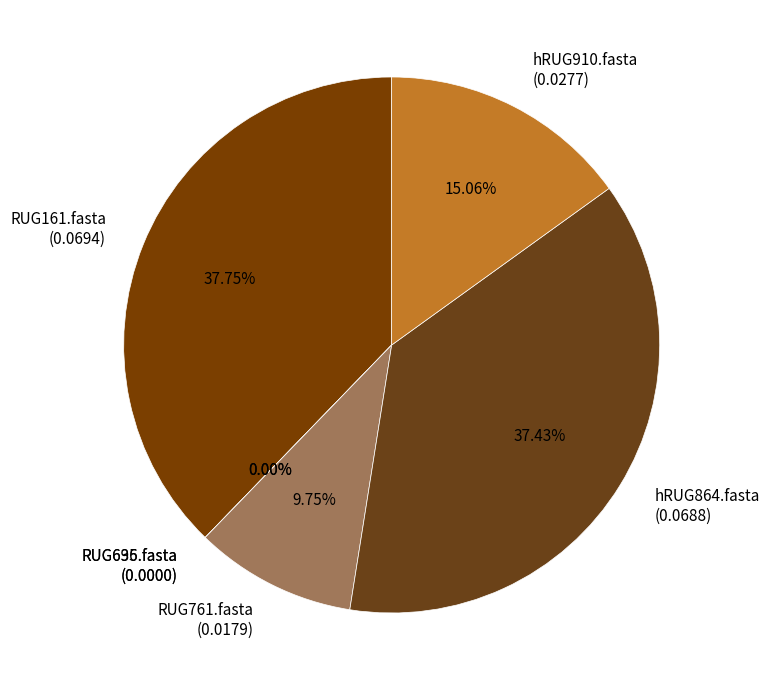

Combined, do RUG761.fasta and RUG695.fasta account for over 50%?

No